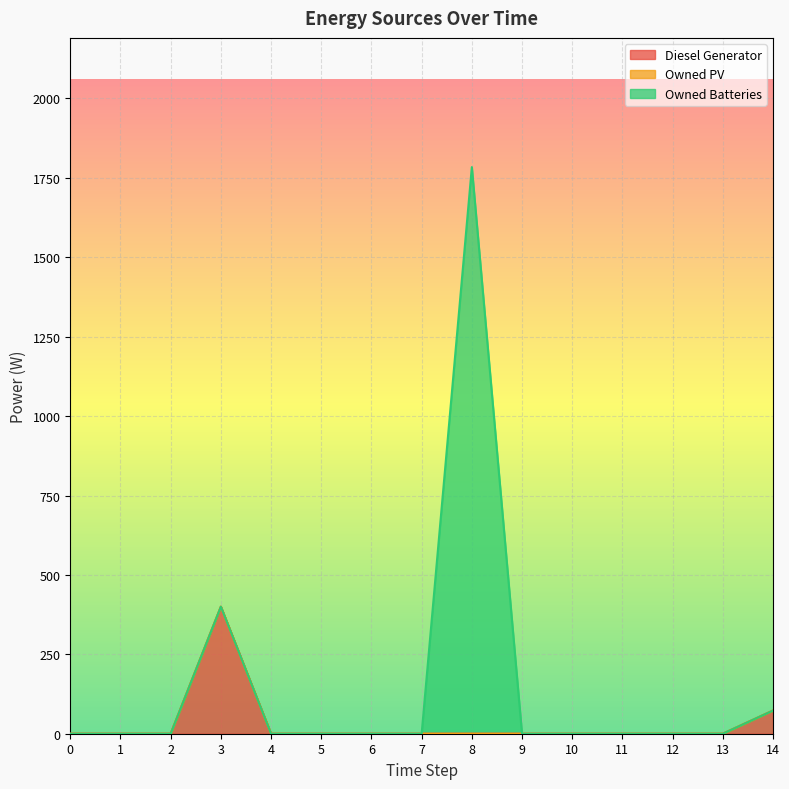

Which series has the widest spread of values?

Owned Batteries